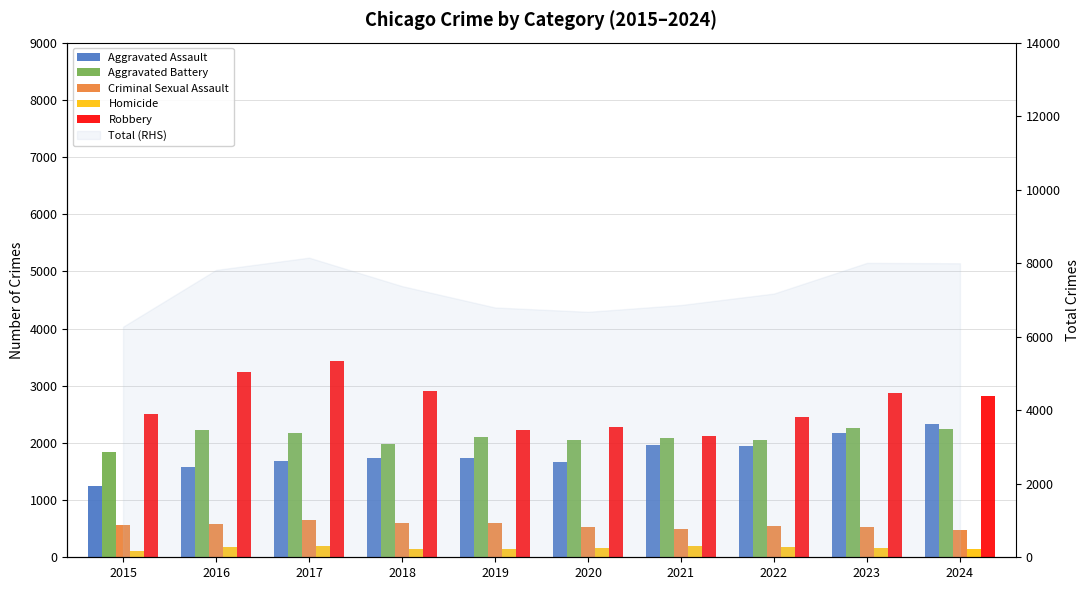

True or false: Aggravated Battery has a value of 866 at 2024.

False